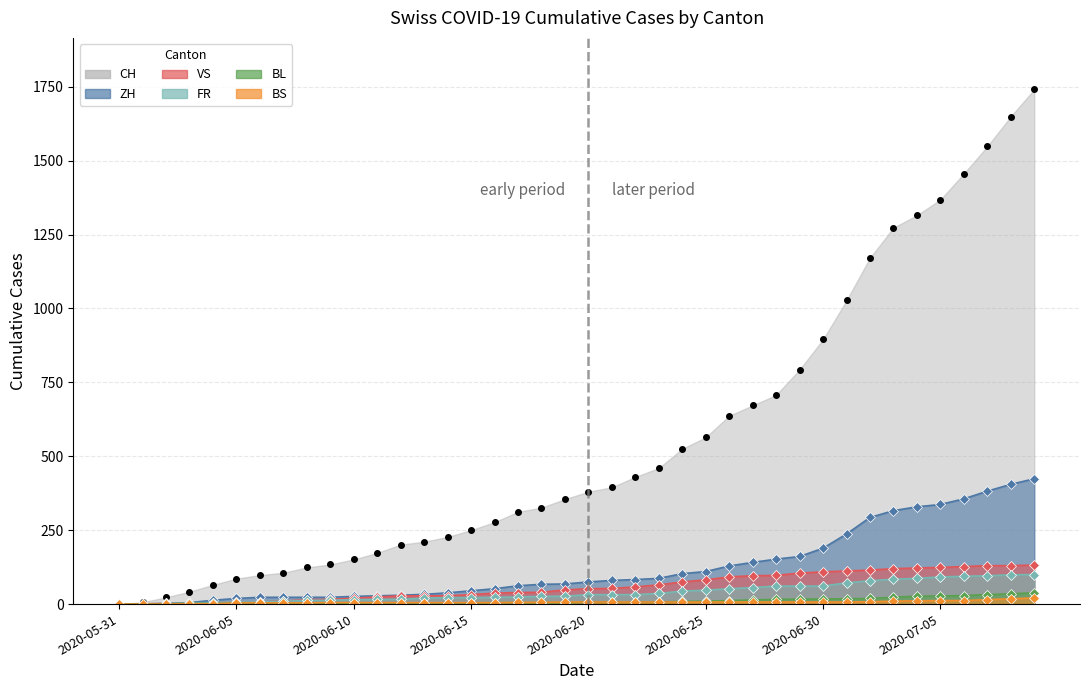

True or false: BL has more than 2 interior local peaks.

False